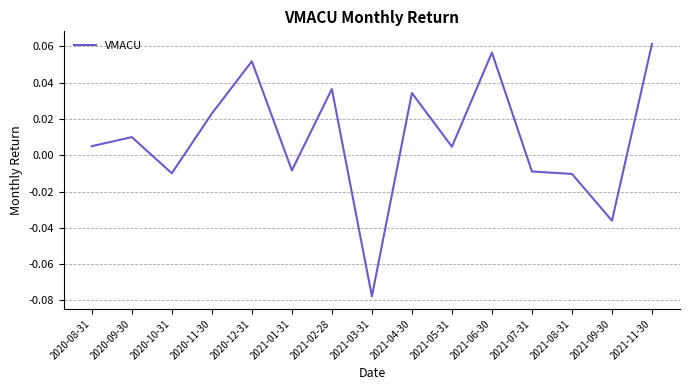

Which label corresponds to the largest value in the chart?

2021-11-30